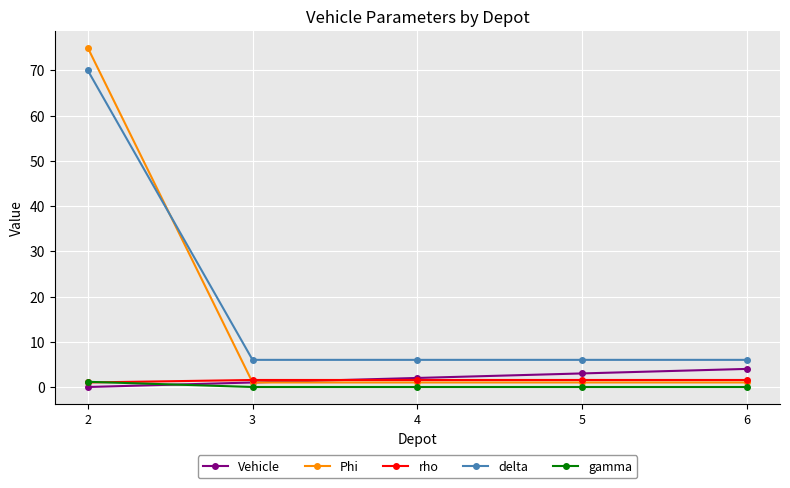

Does the chart have visible grid lines?

Yes